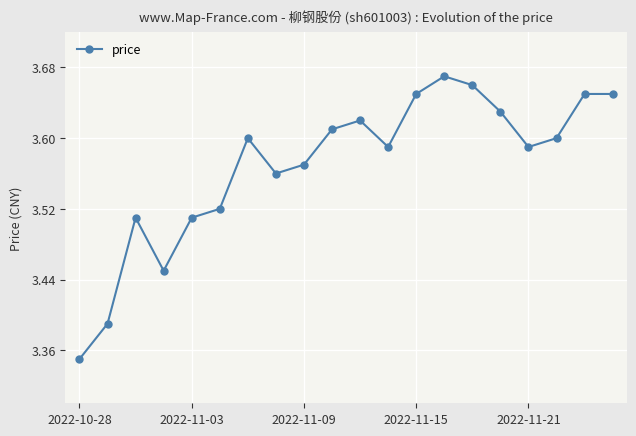

What is the difference between the maximum and second lowest values?

0.3